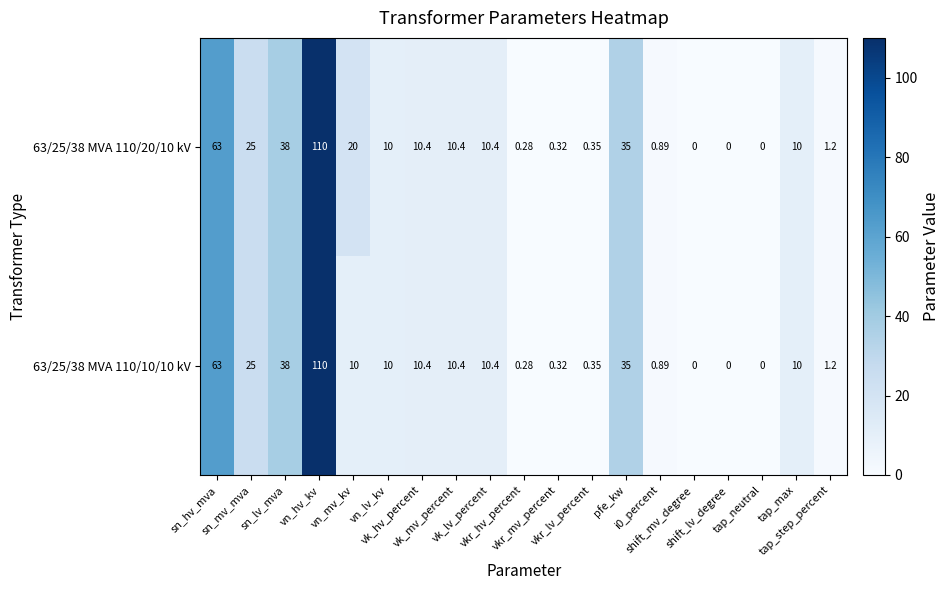

List the series in order of their peak value, lowest first.

63/25/38 MVA 110/20/10 kV, 63/25/38 MVA 110/10/10 kV